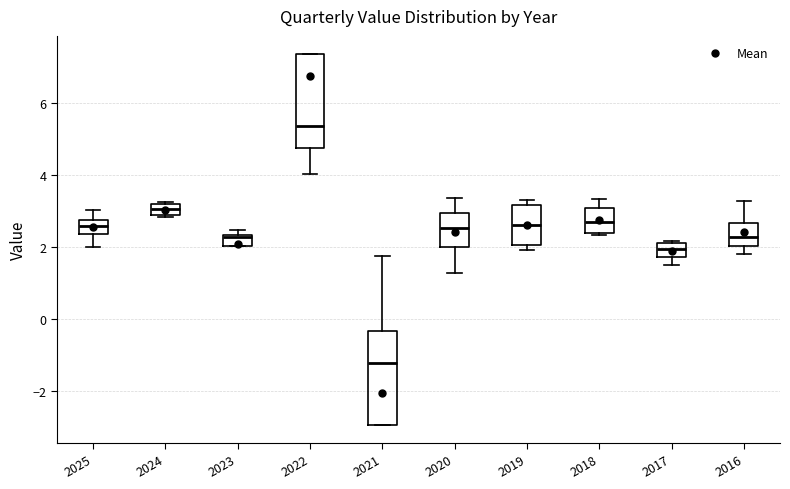

Which box's median line is the lowest?

2021